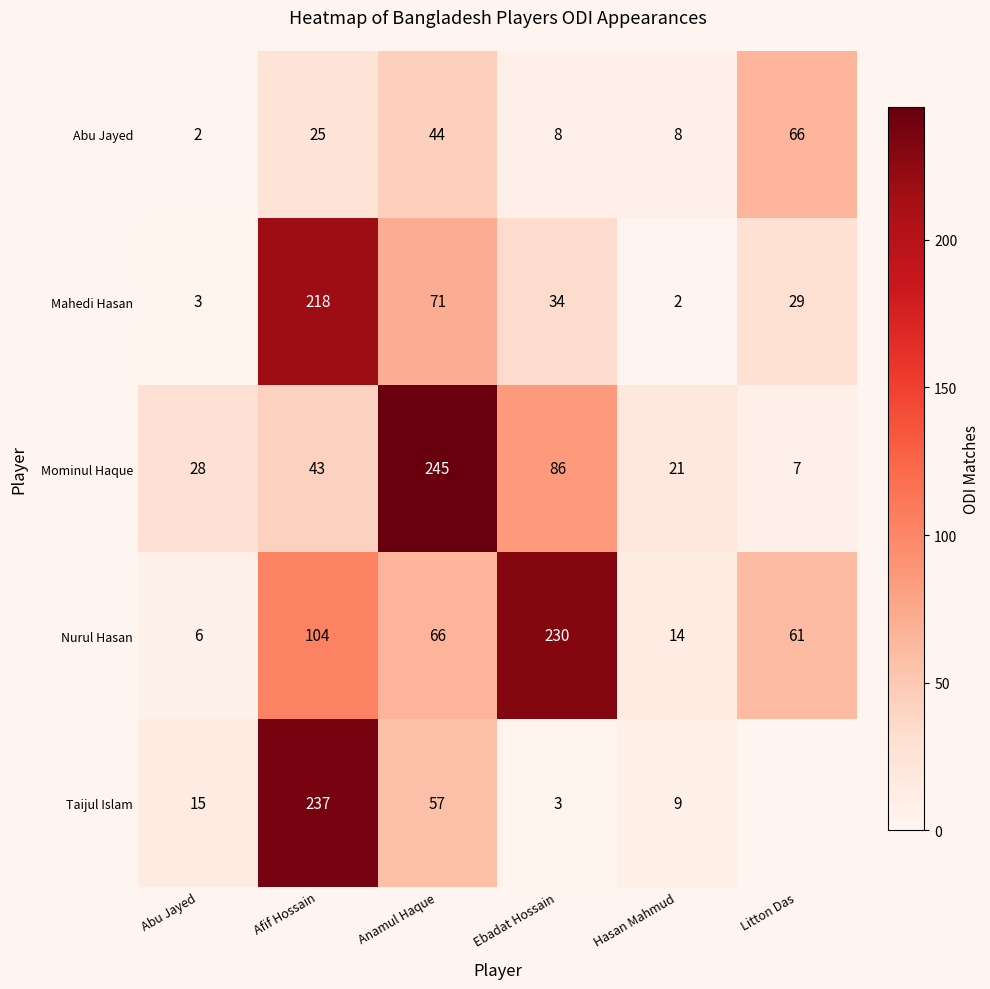

At how many categories does at least one series exceed 43?

4